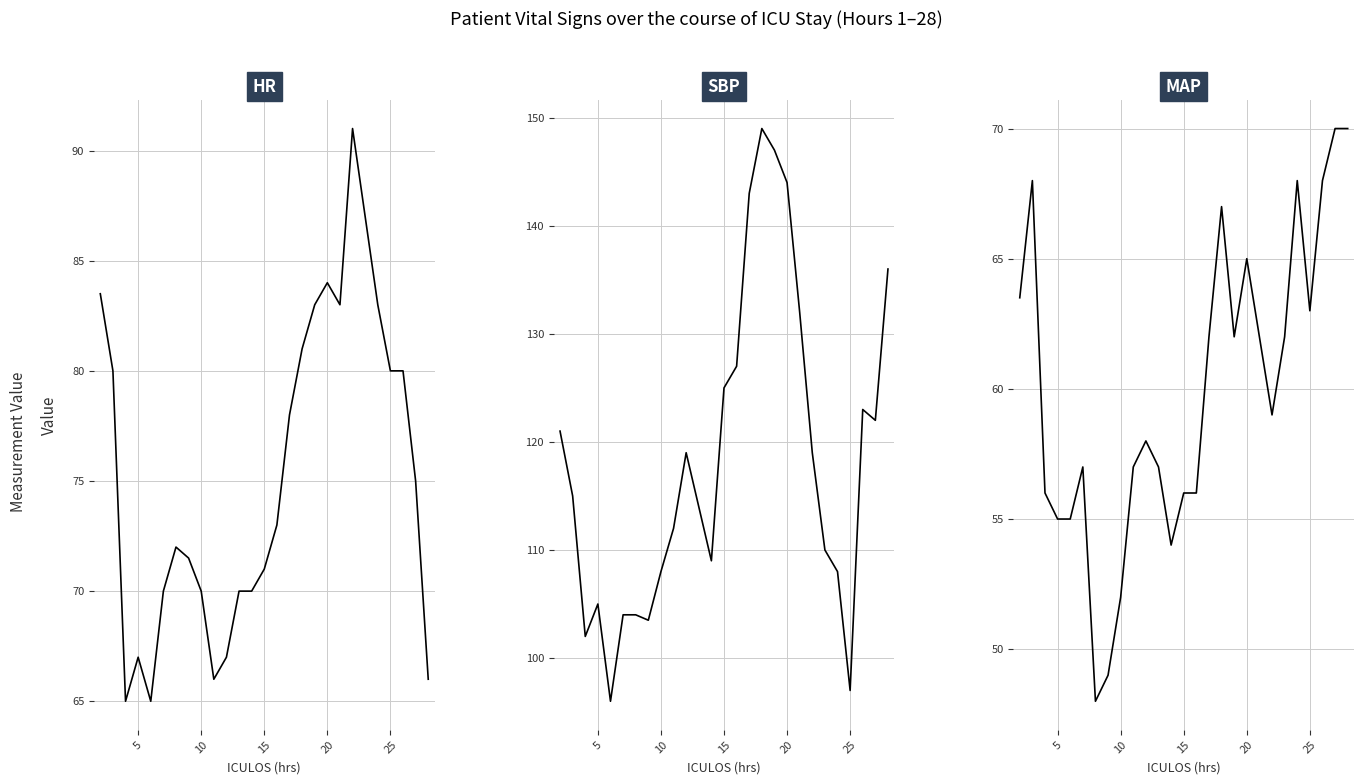

True or false: SBP and HR intersect in this chart.

False